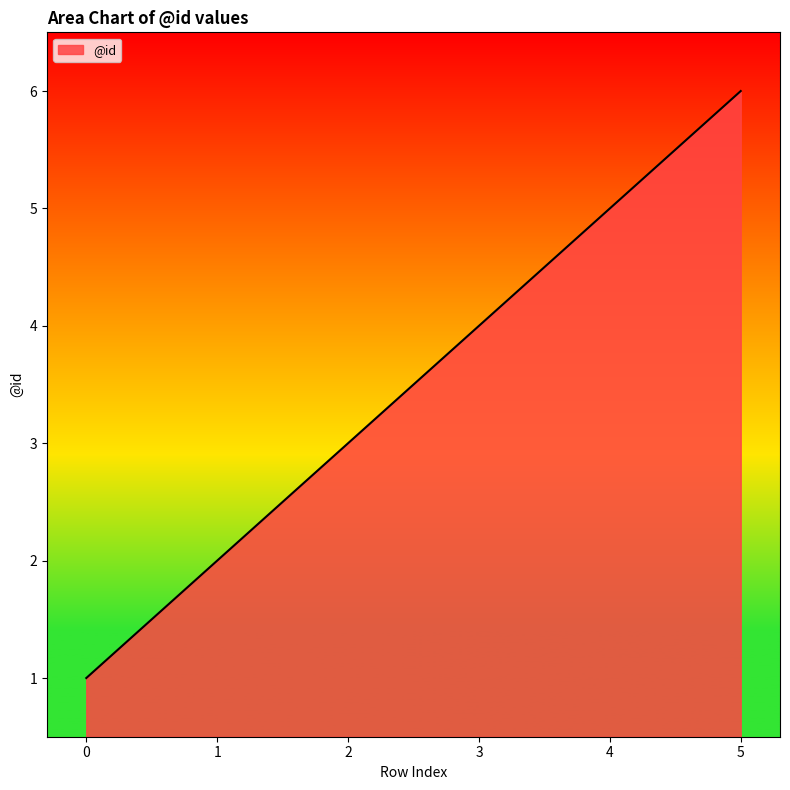

Does the chart display data point markers on the line(s)?

No